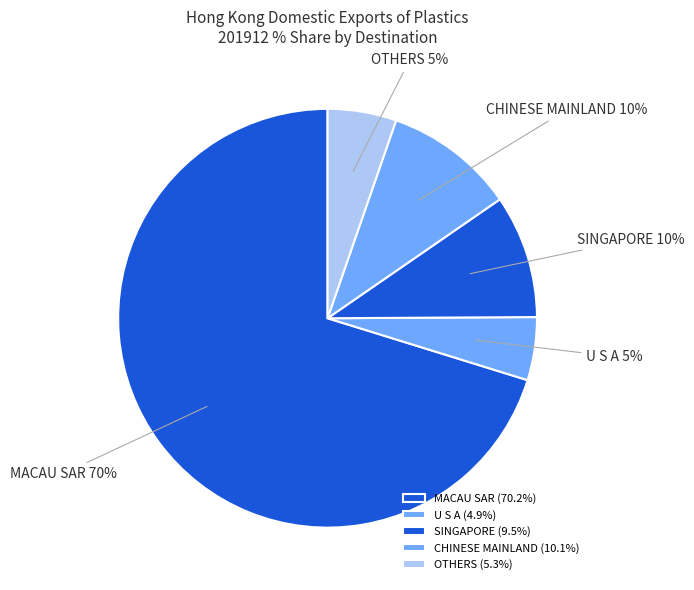

Which category has the biggest portion of the pie?

MACAU SAR